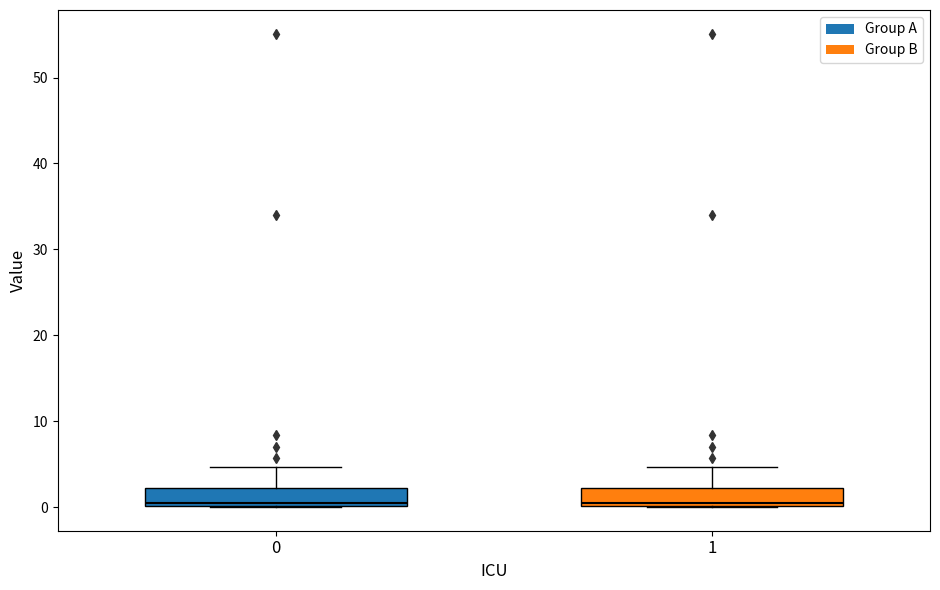

Reading left to right, transcribe this box plot: for each box, give where its median line is, the range the box spans, and where its two whiskers end, as read against the y-axis. The values are not printed on the chart, so give them approximately, as read against the axis.

0: median 1, box 0 to 2, whiskers 0 to 5
1: median 1, box 0 to 2, whiskers 0 to 5